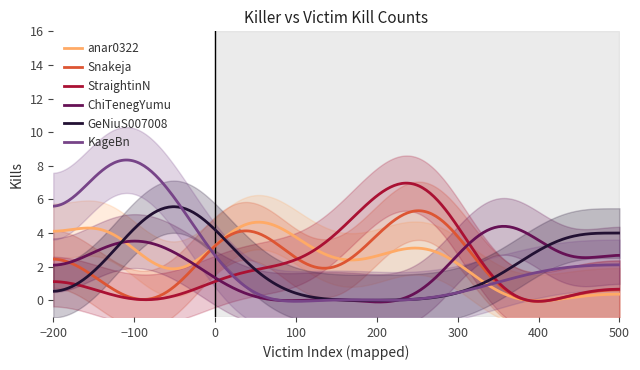

After their last crossing, which series has the higher values: ChiTenegYumu or StraightinN?

ChiTenegYumu